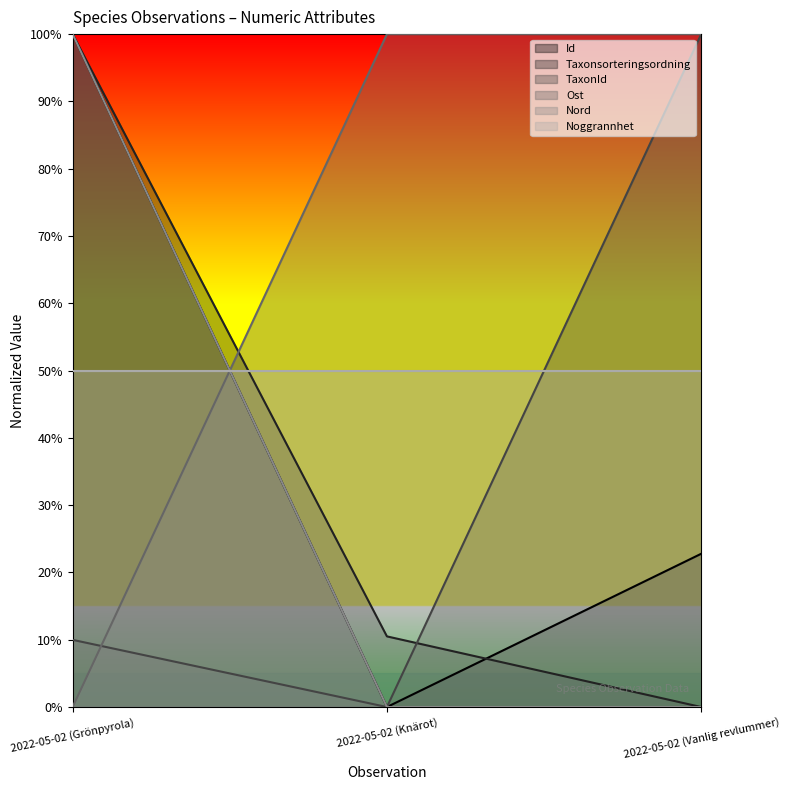

Does the chart have visible grid lines?

No